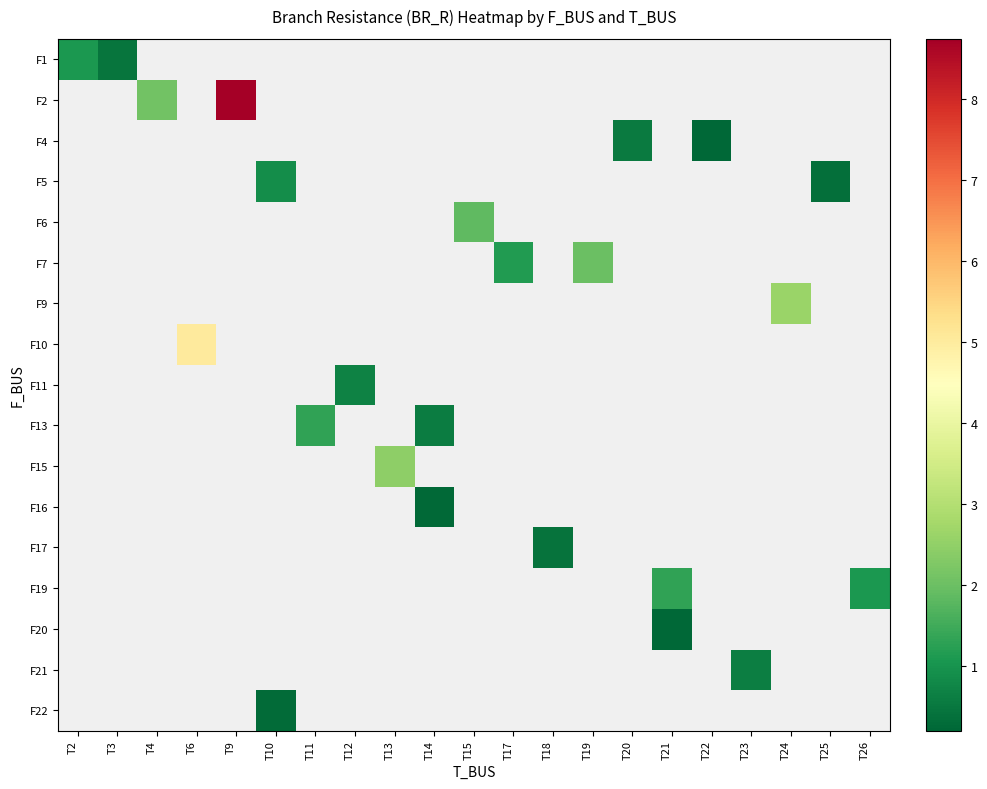

What is the maximum value shown in the chart?

8.7